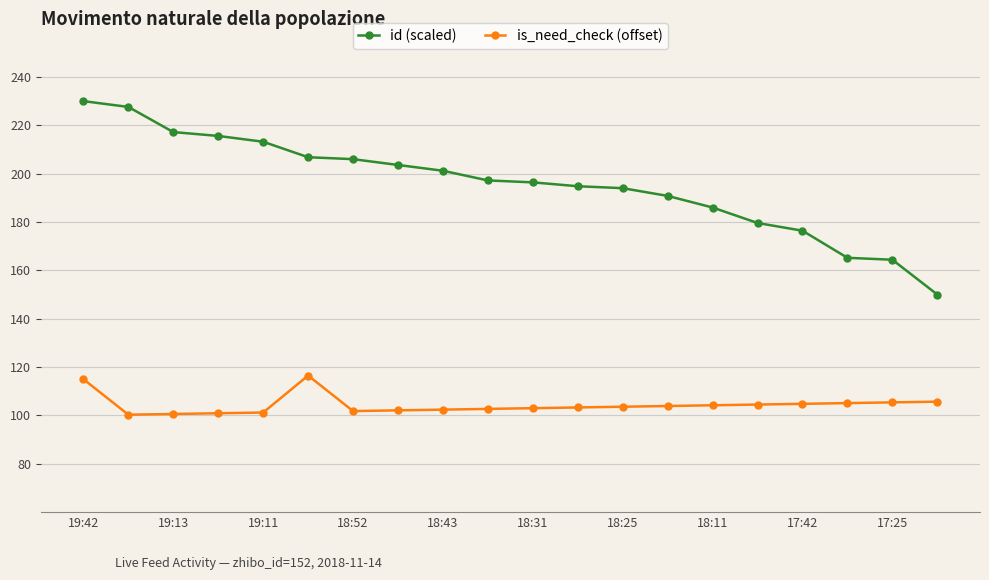

True or false: is_need_check (offset) and id (scaled) cross at least once.

False